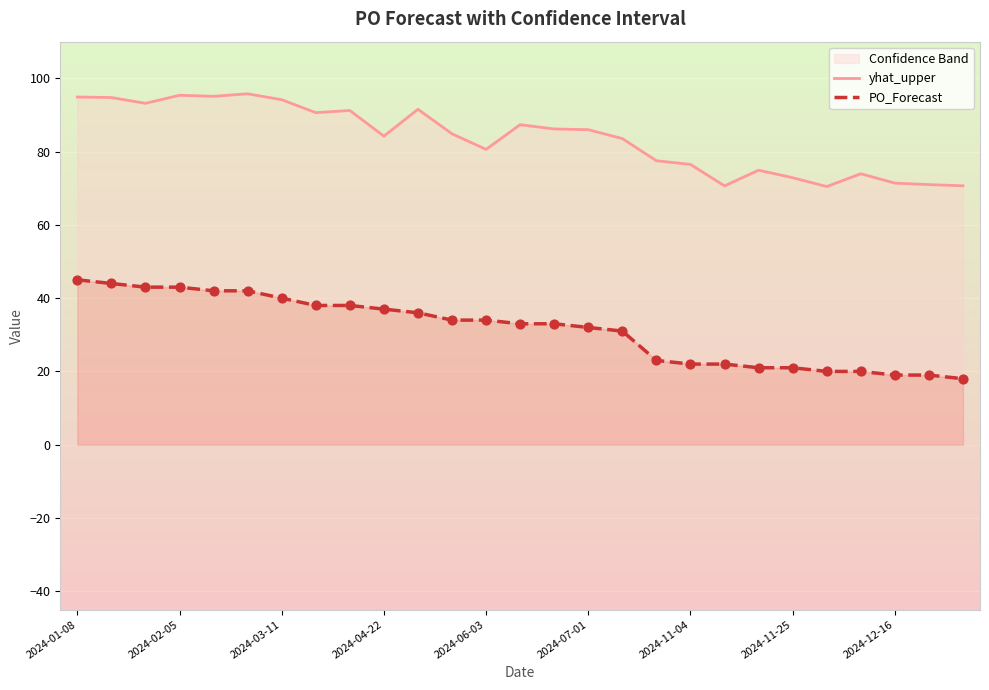

Which series reaches the maximum Y coordinate?

yhat_upper